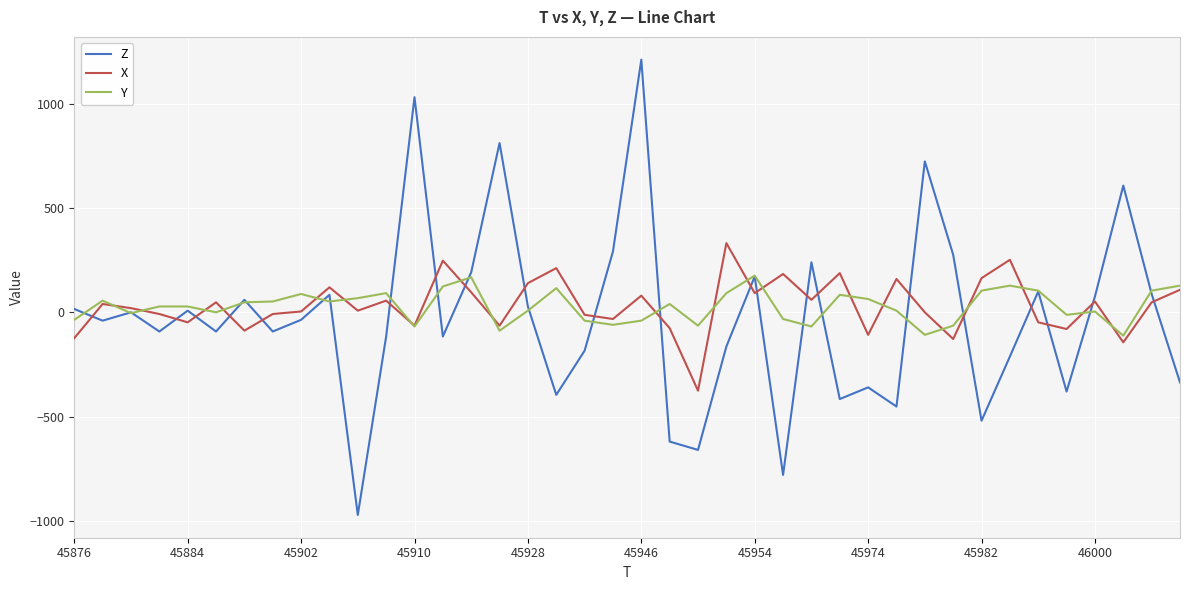

What is the minimum value for Y?

-112